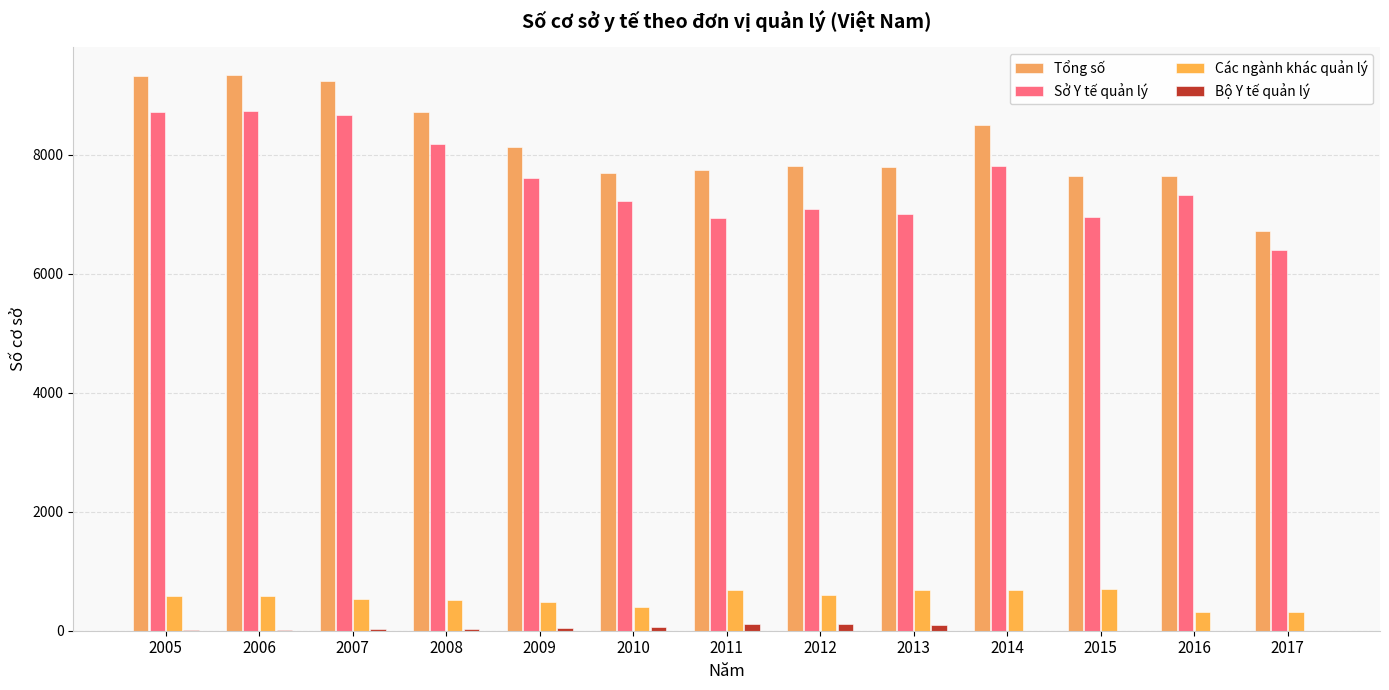

Which series has the widest spread of values?

Tổng số